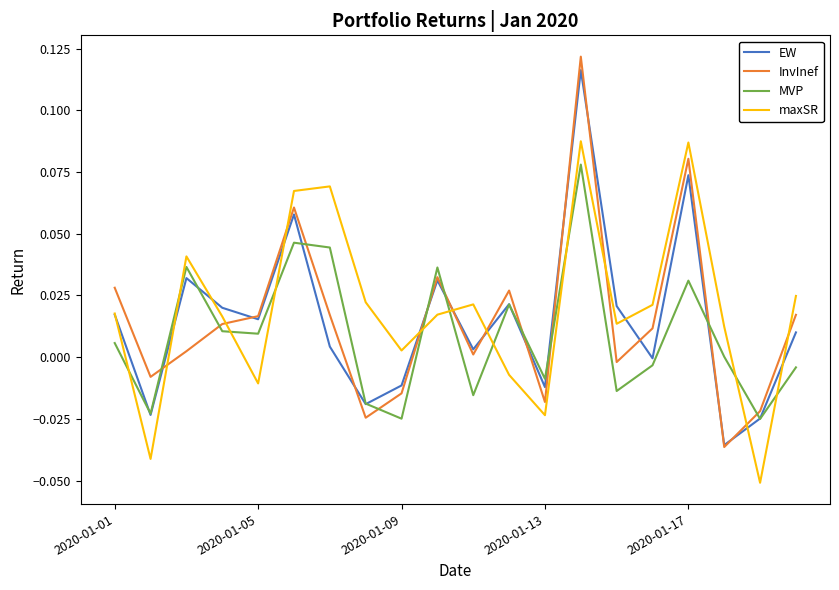

Which series has the widest spread of values?

InvInef